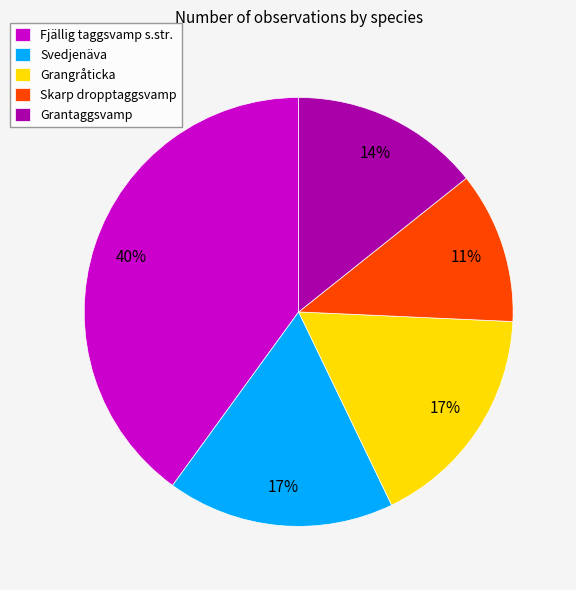

Is the sum of Fjällig taggsvamp s.str. and Grantaggsvamp greater than half?

Yes